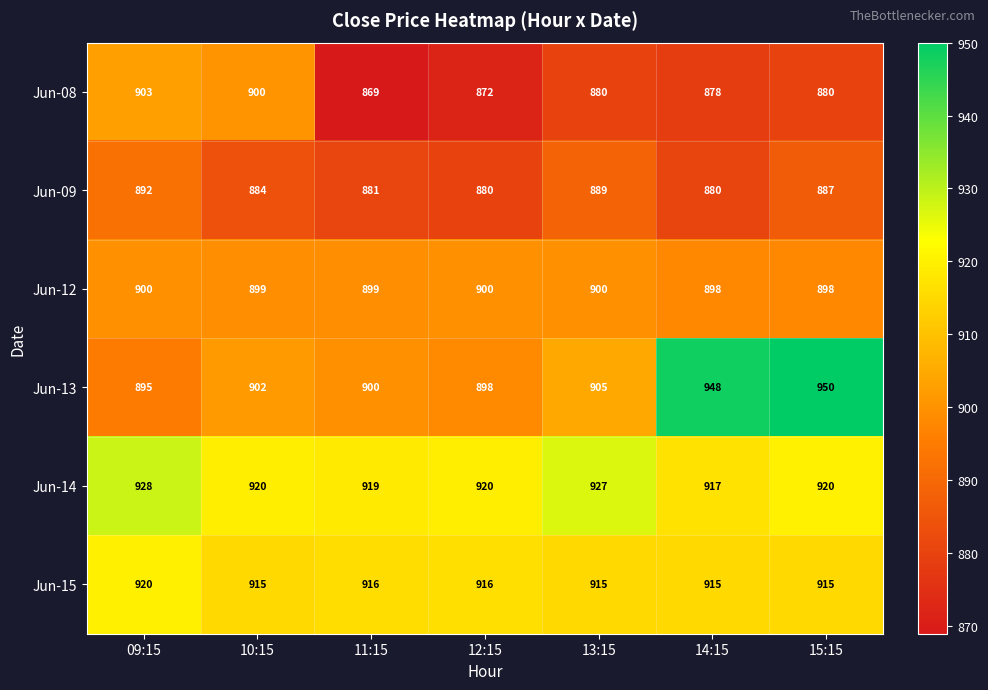

Count the number of categories in the chart.

7